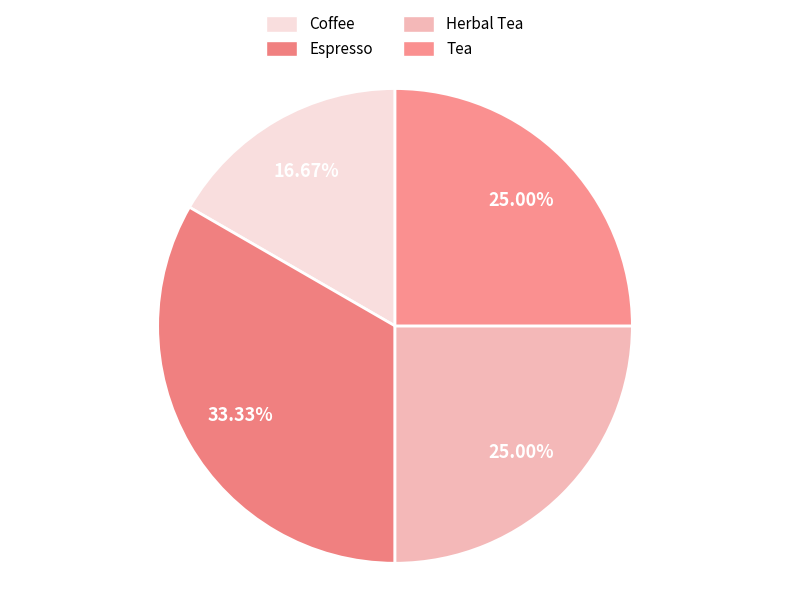

Between Tea and Herbal Tea, which is larger?

Tea